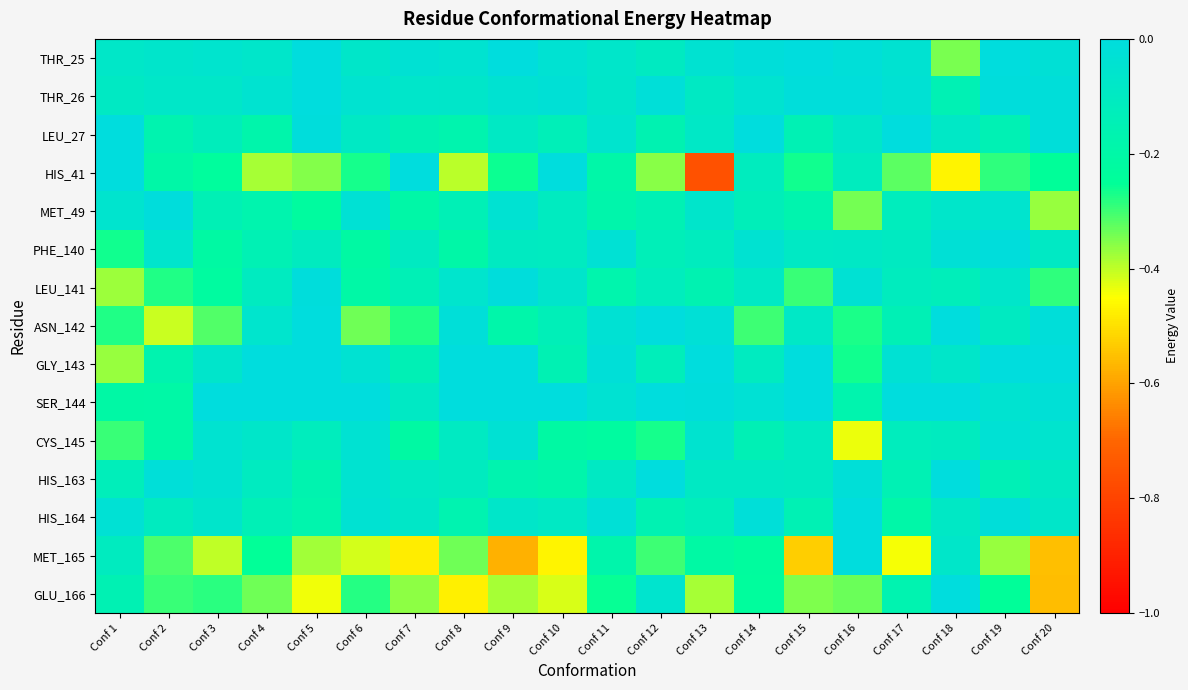

Reading left to right, extract all data points from this chart.

THR_25: Conf 1=-0.1	Conf 2=-0.1	Conf 3=-0.1	Conf 4=-0.1	Conf 5=-0.0	Conf 6=-0.1	Conf 7=-0.0	Conf 8=-0.0	Conf 9=-0.0	Conf 10=-0.0	Conf 11=-0.1	Conf 12=-0.1	Conf 13=-0.0	Conf 14=-0.0	Conf 15=-0.0	Conf 16=-0.0	Conf 17=-0.0	Conf 18=-0.3	Conf 19=-0.0	Conf 20=-0.0
THR_26: Conf 1=-0.1	Conf 2=-0.1	Conf 3=-0.1	Conf 4=-0.1	Conf 5=-0.0	Conf 6=-0.0	Conf 7=-0.1	Conf 8=-0.1	Conf 9=-0.0	Conf 10=-0.0	Conf 11=-0.1	Conf 12=-0.0	Conf 13=-0.1	Conf 14=-0.0	Conf 15=-0.0	Conf 16=-0.0	Conf 17=-0.0	Conf 18=-0.2	Conf 19=-0.0	Conf 20=-0.0
LEU_27: Conf 1=-0.0	Conf 2=-0.2	Conf 3=-0.1	Conf 4=-0.2	Conf 5=-0.0	Conf 6=-0.1	Conf 7=-0.2	Conf 8=-0.2	Conf 9=-0.1	Conf 10=-0.1	Conf 11=-0.1	Conf 12=-0.2	Conf 13=-0.1	Conf 14=-0.0	Conf 15=-0.2	Conf 16=-0.1	Conf 17=-0.0	Conf 18=-0.1	Conf 19=-0.2	Conf 20=-0.0
HIS_41: Conf 1=-0.0	Conf 2=-0.2	Conf 3=-0.2	Conf 4=-0.4	Conf 5=-0.4	Conf 6=-0.3	Conf 7=-0.0	Conf 8=-0.4	Conf 9=-0.3	Conf 10=-0.0	Conf 11=-0.2	Conf 12=-0.4	Conf 13=-0.8	Conf 14=-0.1	Conf 15=-0.3	Conf 16=-0.1	Conf 17=-0.3	Conf 18=-0.5	Conf 19=-0.3	Conf 20=-0.2
MET_49: Conf 1=-0.1	Conf 2=-0.0	Conf 3=-0.1	Conf 4=-0.2	Conf 5=-0.2	Conf 6=-0.0	Conf 7=-0.2	Conf 8=-0.1	Conf 9=-0.0	Conf 10=-0.1	Conf 11=-0.2	Conf 12=-0.1	Conf 13=-0.1	Conf 14=-0.1	Conf 15=-0.2	Conf 16=-0.3	Conf 17=-0.1	Conf 18=-0.1	Conf 19=-0.1	Conf 20=-0.4
PHE_140: Conf 1=-0.3	Conf 2=-0.1	Conf 3=-0.2	Conf 4=-0.2	Conf 5=-0.1	Conf 6=-0.2	Conf 7=-0.1	Conf 8=-0.2	Conf 9=-0.1	Conf 10=-0.1	Conf 11=-0.0	Conf 12=-0.1	Conf 13=-0.1	Conf 14=-0.0	Conf 15=-0.1	Conf 16=-0.1	Conf 17=-0.1	Conf 18=-0.0	Conf 19=-0.0	Conf 20=-0.1
LEU_141: Conf 1=-0.4	Conf 2=-0.3	Conf 3=-0.2	Conf 4=-0.1	Conf 5=-0.0	Conf 6=-0.2	Conf 7=-0.1	Conf 8=-0.1	Conf 9=-0.0	Conf 10=-0.1	Conf 11=-0.2	Conf 12=-0.1	Conf 13=-0.2	Conf 14=-0.1	Conf 15=-0.3	Conf 16=-0.0	Conf 17=-0.1	Conf 18=-0.1	Conf 19=-0.1	Conf 20=-0.3
ASN_142: Conf 1=-0.3	Conf 2=-0.4	Conf 3=-0.3	Conf 4=-0.1	Conf 5=-0.0	Conf 6=-0.3	Conf 7=-0.3	Conf 8=-0.0	Conf 9=-0.2	Conf 10=-0.1	Conf 11=-0.0	Conf 12=-0.0	Conf 13=-0.0	Conf 14=-0.3	Conf 15=-0.1	Conf 16=-0.3	Conf 17=-0.1	Conf 18=-0.0	Conf 19=-0.1	Conf 20=-0.0
GLY_143: Conf 1=-0.4	Conf 2=-0.2	Conf 3=-0.1	Conf 4=0.0	Conf 5=0.0	Conf 6=-0.0	Conf 7=-0.1	Conf 8=0.0	Conf 9=-0.0	Conf 10=-0.2	Conf 11=-0.0	Conf 12=-0.1	Conf 13=0.0	Conf 14=-0.1	Conf 15=-0.0	Conf 16=-0.3	Conf 17=-0.0	Conf 18=-0.1	Conf 19=-0.0	Conf 20=0.0
SER_144: Conf 1=-0.2	Conf 2=-0.2	Conf 3=-0.0	Conf 4=-0.0	Conf 5=-0.0	Conf 6=-0.0	Conf 7=-0.1	Conf 8=-0.0	Conf 9=-0.0	Conf 10=-0.0	Conf 11=-0.0	Conf 12=-0.0	Conf 13=-0.0	Conf 14=-0.0	Conf 15=-0.0	Conf 16=-0.2	Conf 17=-0.0	Conf 18=-0.0	Conf 19=-0.0	Conf 20=-0.0
CYS_145: Conf 1=-0.3	Conf 2=-0.2	Conf 3=-0.0	Conf 4=-0.1	Conf 5=-0.1	Conf 6=-0.0	Conf 7=-0.2	Conf 8=-0.1	Conf 9=-0.0	Conf 10=-0.2	Conf 11=-0.2	Conf 12=-0.3	Conf 13=-0.1	Conf 14=-0.1	Conf 15=-0.1	Conf 16=-0.4	Conf 17=-0.1	Conf 18=-0.1	Conf 19=-0.0	Conf 20=-0.1
HIS_163: Conf 1=-0.1	Conf 2=-0.0	Conf 3=-0.0	Conf 4=-0.1	Conf 5=-0.2	Conf 6=-0.0	Conf 7=-0.1	Conf 8=-0.1	Conf 9=-0.2	Conf 10=-0.2	Conf 11=-0.1	Conf 12=0.0	Conf 13=-0.1	Conf 14=-0.1	Conf 15=-0.1	Conf 16=-0.0	Conf 17=-0.1	Conf 18=0.0	Conf 19=-0.1	Conf 20=-0.1
HIS_164: Conf 1=-0.0	Conf 2=-0.1	Conf 3=-0.1	Conf 4=-0.1	Conf 5=-0.2	Conf 6=-0.0	Conf 7=-0.1	Conf 8=-0.2	Conf 9=-0.1	Conf 10=-0.1	Conf 11=-0.0	Conf 12=-0.2	Conf 13=-0.1	Conf 14=-0.0	Conf 15=-0.2	Conf 16=-0.0	Conf 17=-0.2	Conf 18=-0.1	Conf 19=-0.0	Conf 20=-0.1
MET_165: Conf 1=-0.1	Conf 2=-0.3	Conf 3=-0.4	Conf 4=-0.3	Conf 5=-0.4	Conf 6=-0.4	Conf 7=-0.5	Conf 8=-0.3	Conf 9=-0.6	Conf 10=-0.5	Conf 11=-0.2	Conf 12=-0.3	Conf 13=-0.2	Conf 14=-0.2	Conf 15=-0.5	Conf 16=-0.0	Conf 17=-0.4	Conf 18=-0.1	Conf 19=-0.4	Conf 20=-0.6
GLU_166: Conf 1=-0.2	Conf 2=-0.3	Conf 3=-0.3	Conf 4=-0.3	Conf 5=-0.4	Conf 6=-0.3	Conf 7=-0.4	Conf 8=-0.5	Conf 9=-0.4	Conf 10=-0.4	Conf 11=-0.3	Conf 12=-0.1	Conf 13=-0.4	Conf 14=-0.2	Conf 15=-0.4	Conf 16=-0.3	Conf 17=-0.2	Conf 18=0.0	Conf 19=-0.2	Conf 20=-0.6